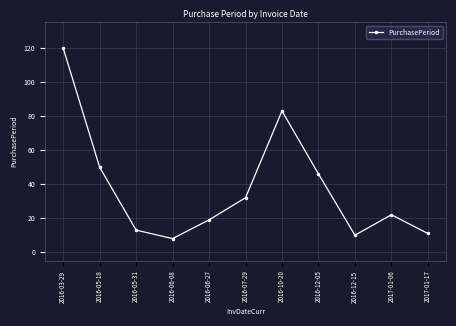

What is the label of the 10th point from the right?

2016-05-18